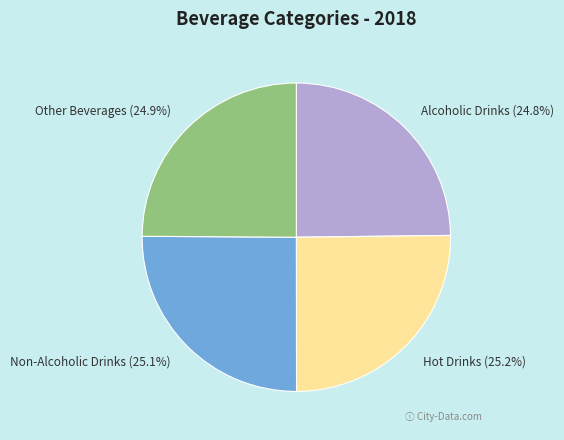

Approximately how many times larger is the value at Non-Alcoholic Drinks compared to Other Beverages?

1.0